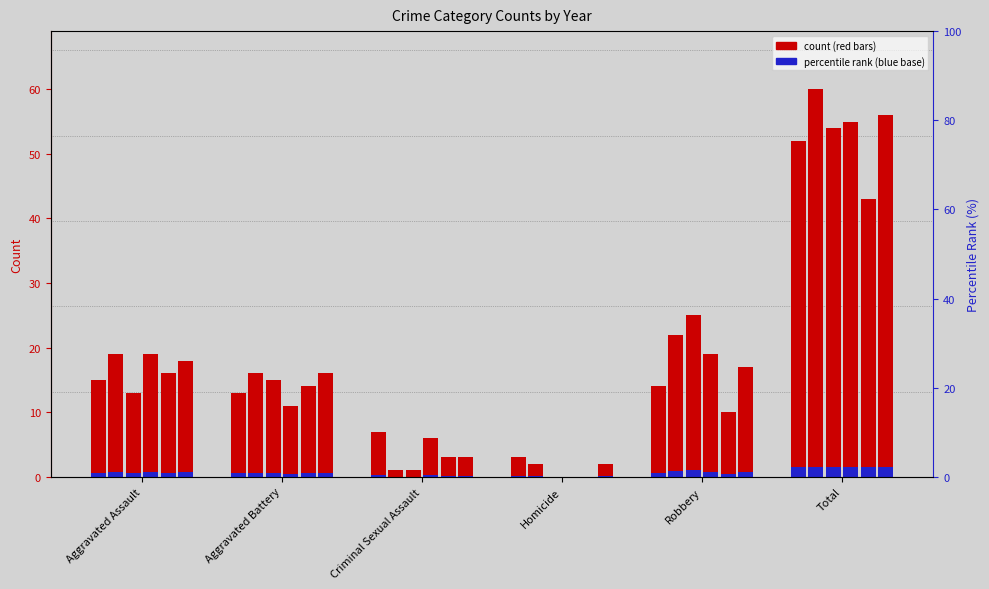

List the labels in order of 2020 value, largest first.

Total, Aggravated Assault, Robbery, Aggravated Battery, Criminal Sexual Assault, Homicide